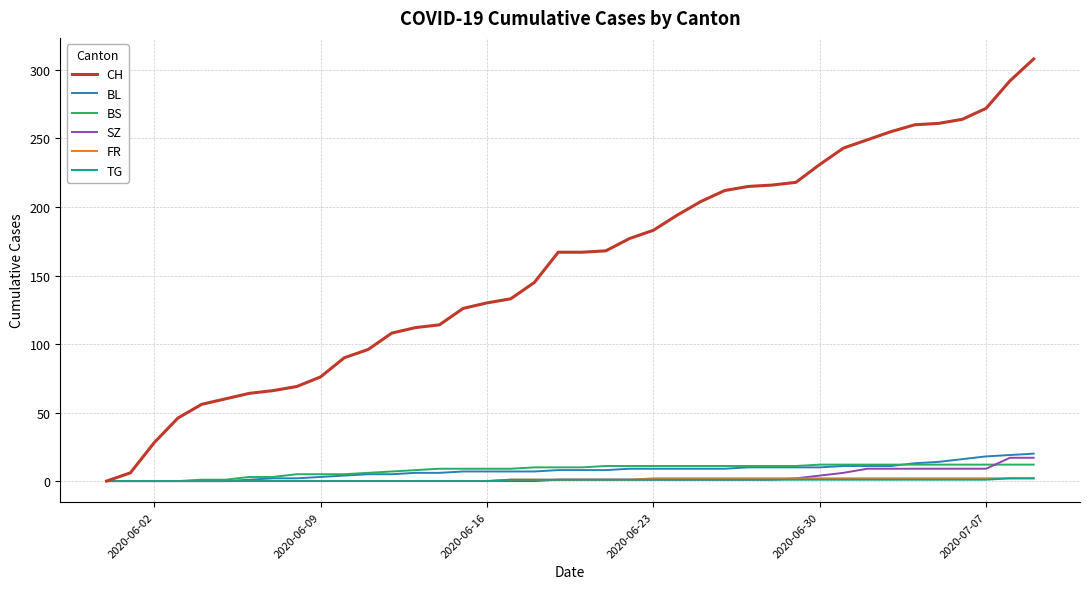

Which series has the largest total across all categories?

CH